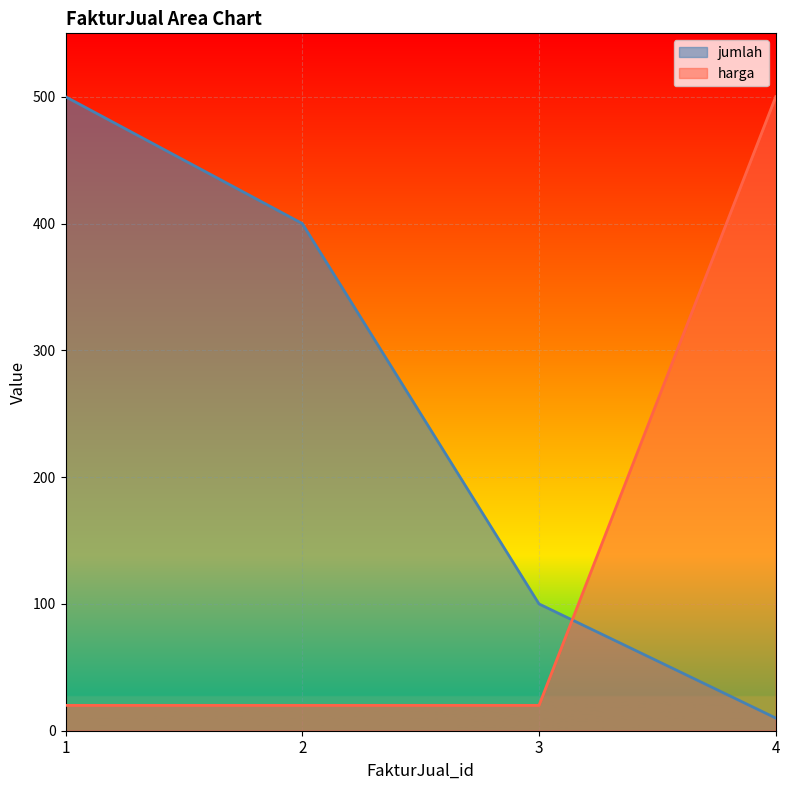

What is the total value across all series at 1?

520